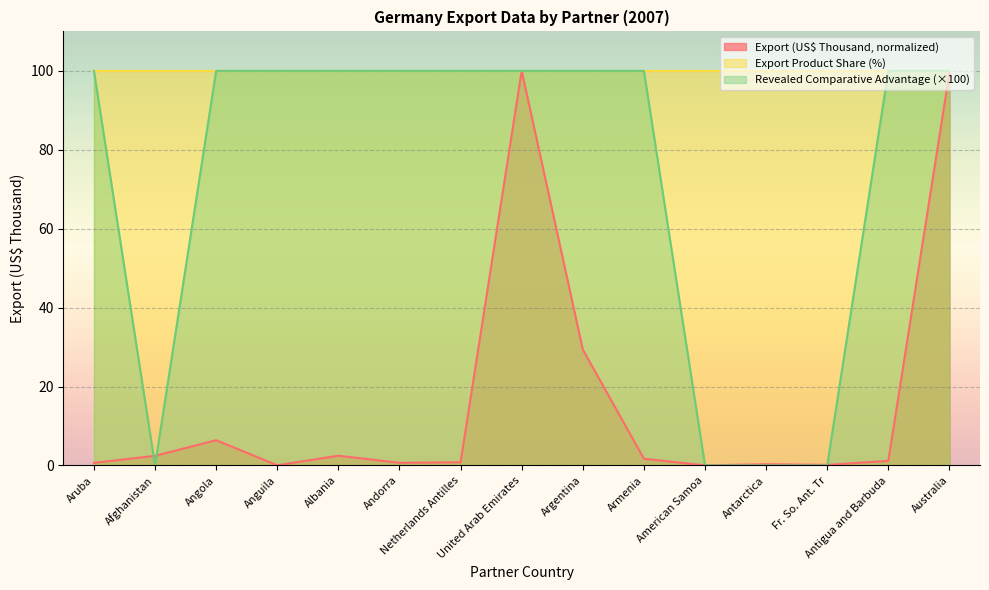

What is the value of the Export (US$ Thousand) point at the 6th from the left?

0.7